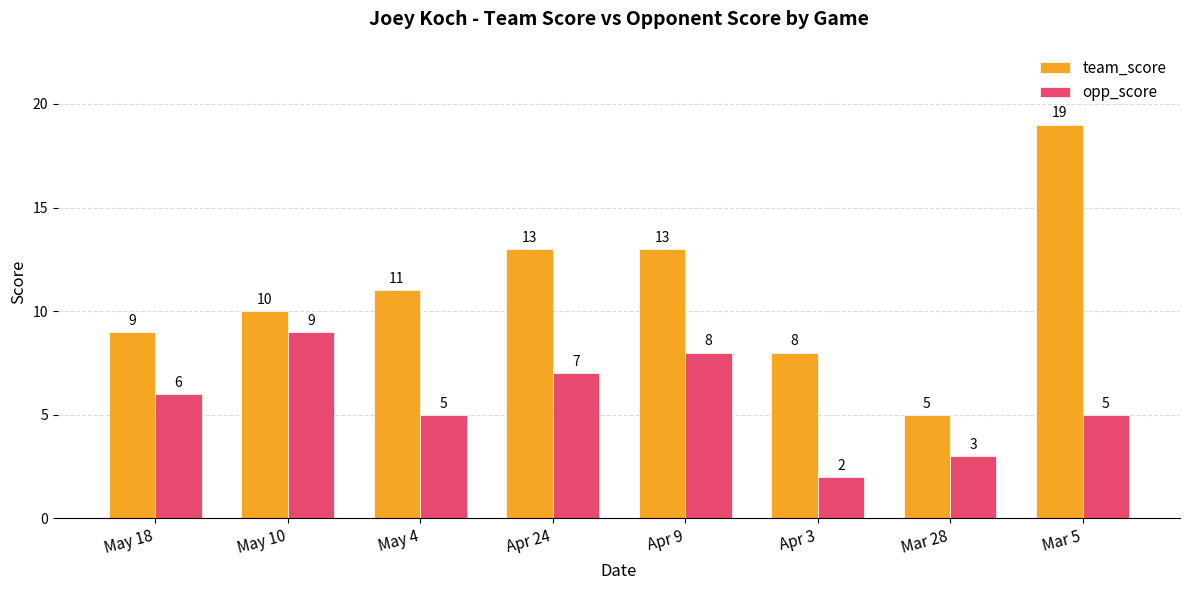

Rank the series by their average value, from lowest to highest.

opp_score, team_score